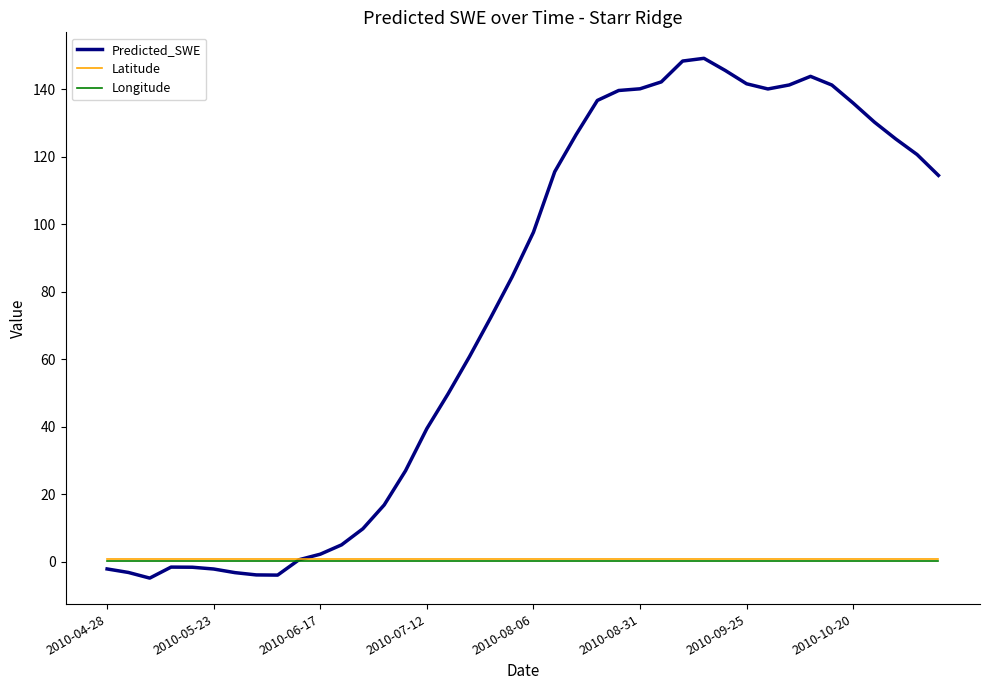

Which series has the largest total across all categories?

Predicted_SWE